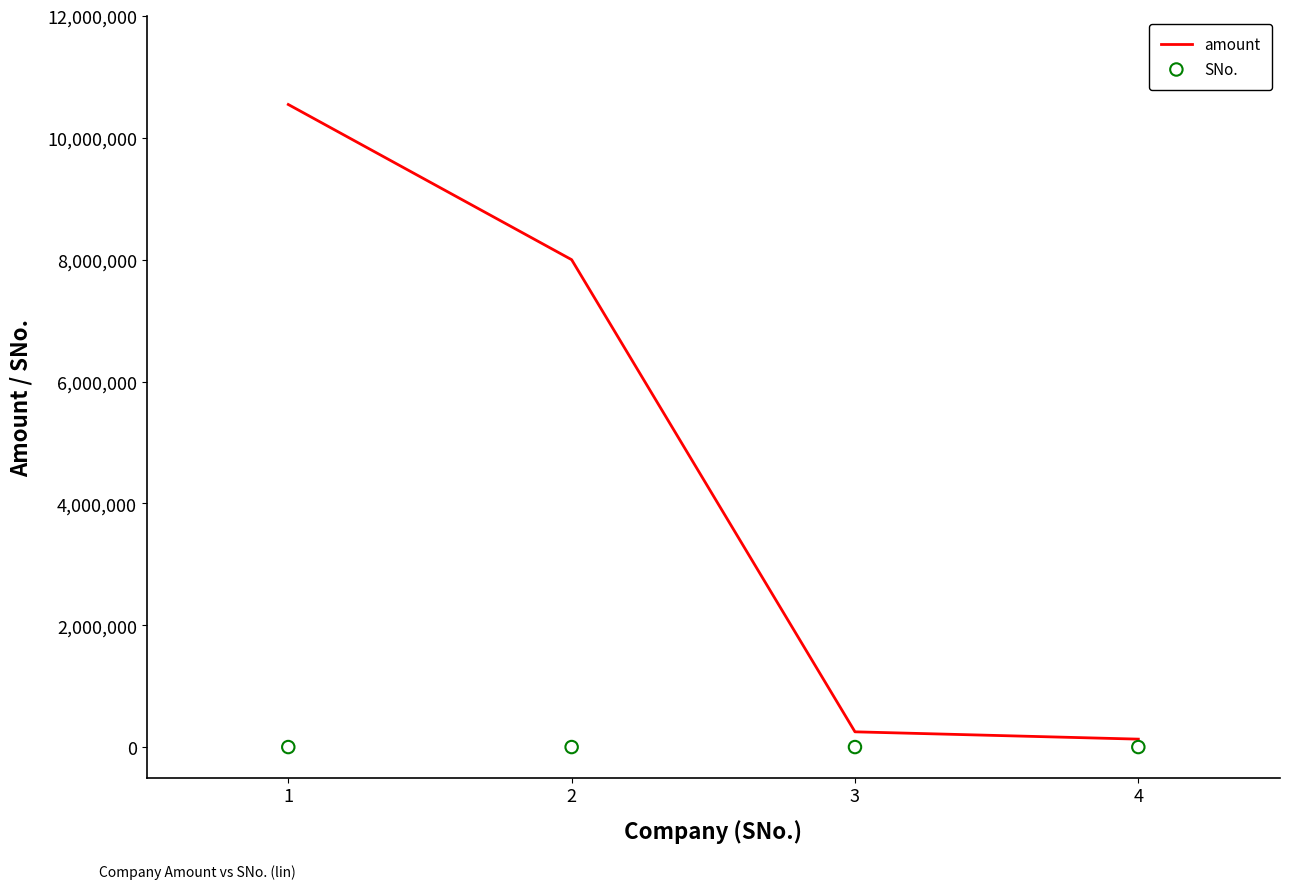

What is the total value across all series at 2?

8000002